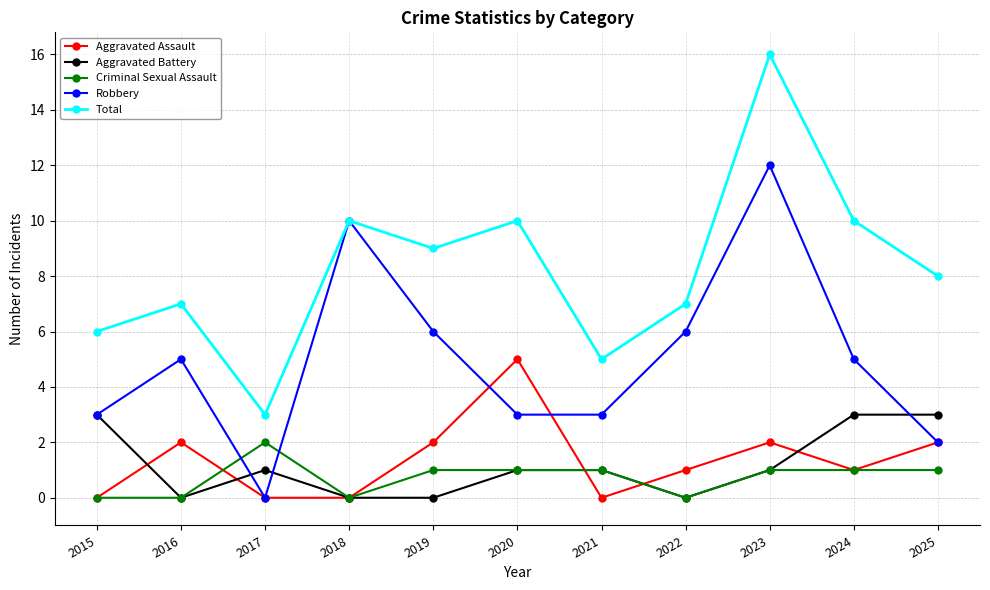

What is the highest value of the Aggravated Assault series?

5